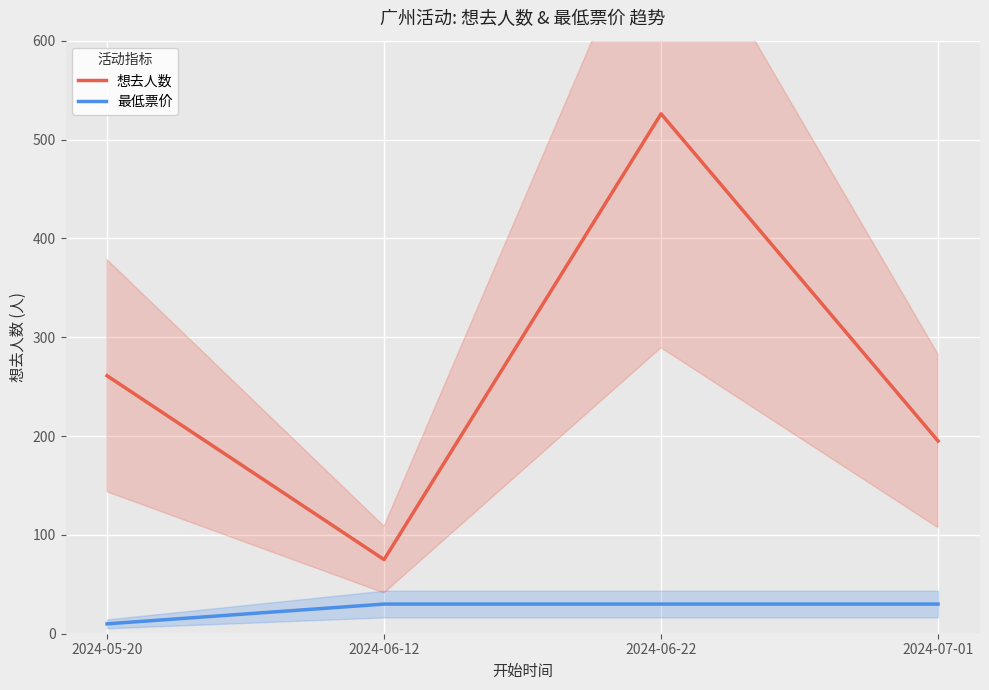

At how many categories does at least one series exceed 68?

4